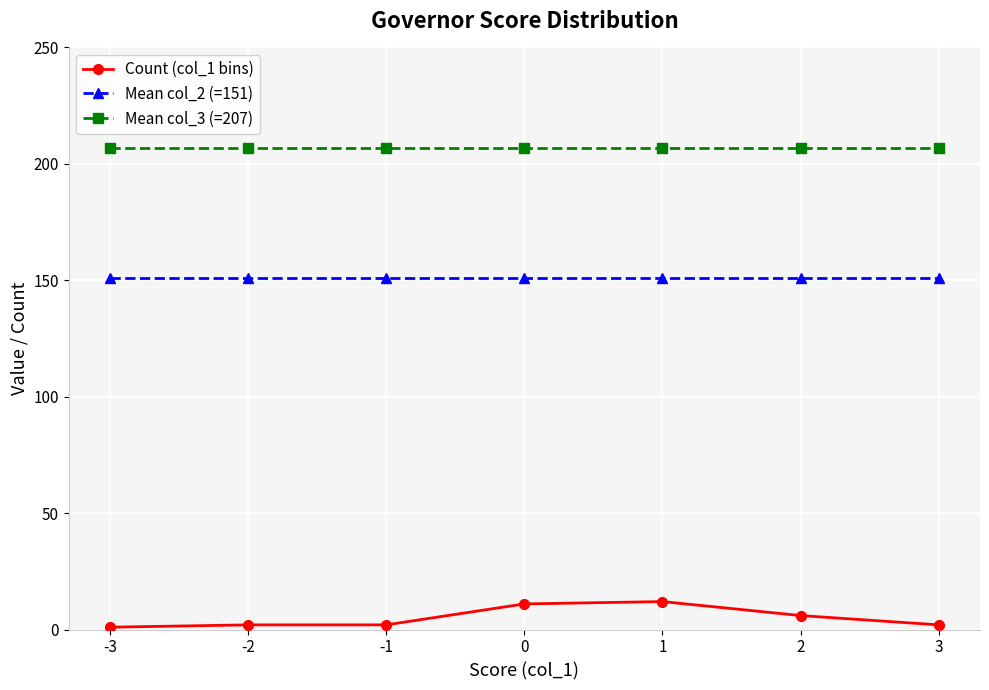

Is it true that Mean col_3 (=207) equals 323 at -1?

False